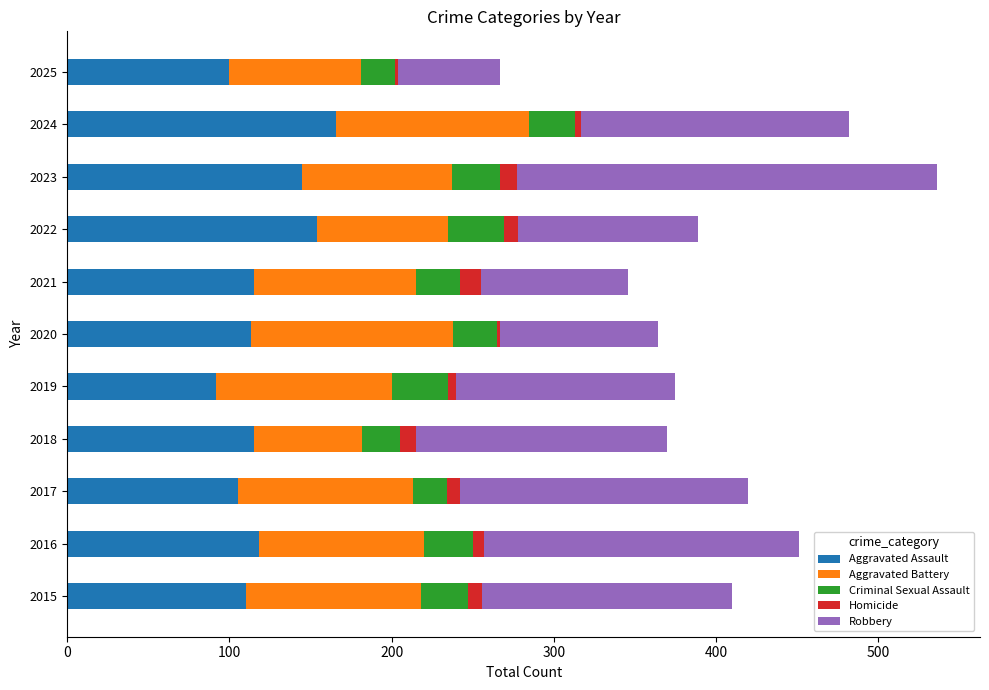

What is the total value across all series at 2021?

346